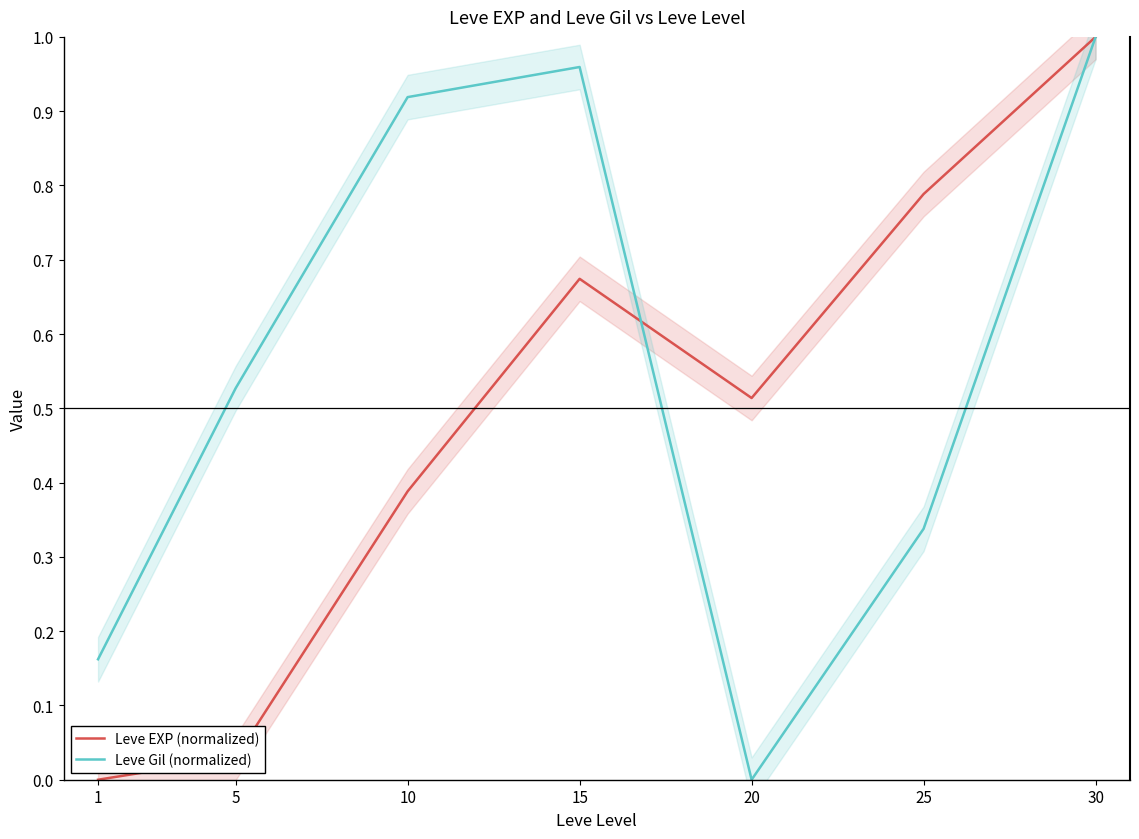

What is the highest value of the Leve Gil (normalized) series?

1.0